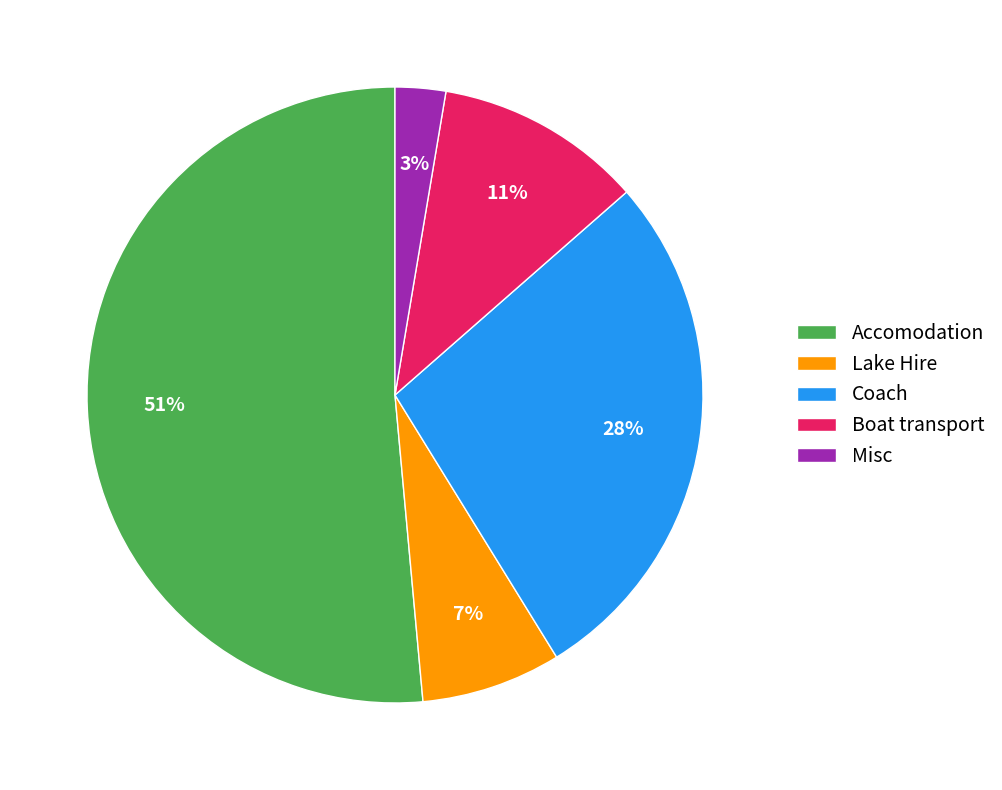

Is Accomodation the majority of the pie?

Yes